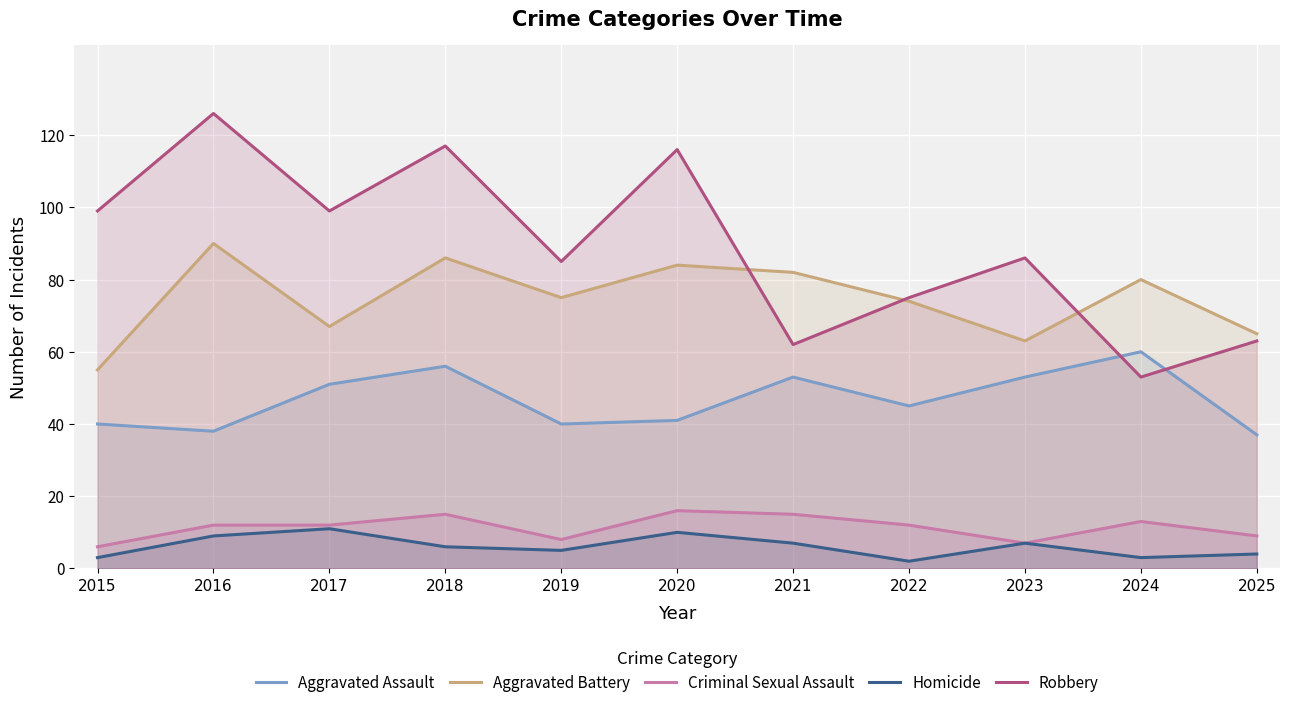

True or false: Aggravated Assault has a value of 87 at 2018.

False